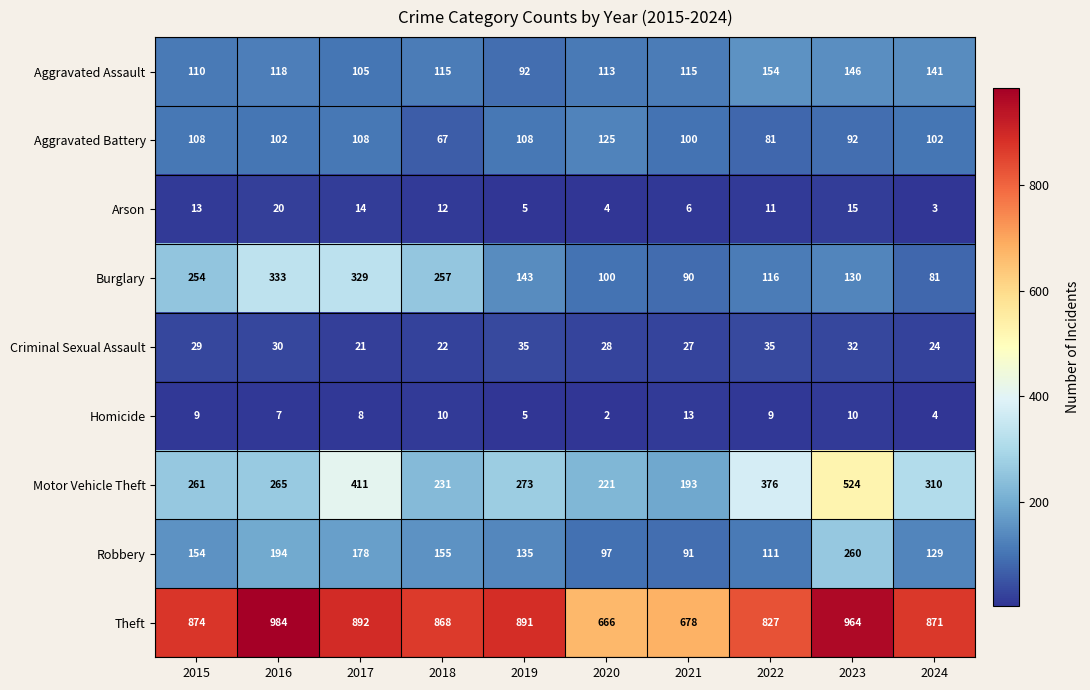

What is the total value across all series at 2024?

1665